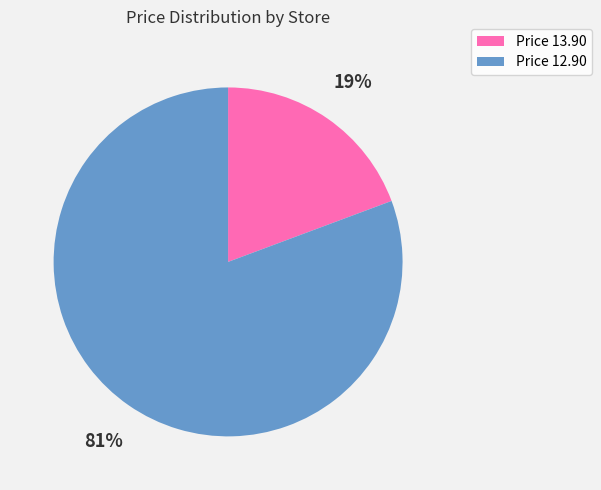

What is the largest slice in the pie chart?

Price 12.90